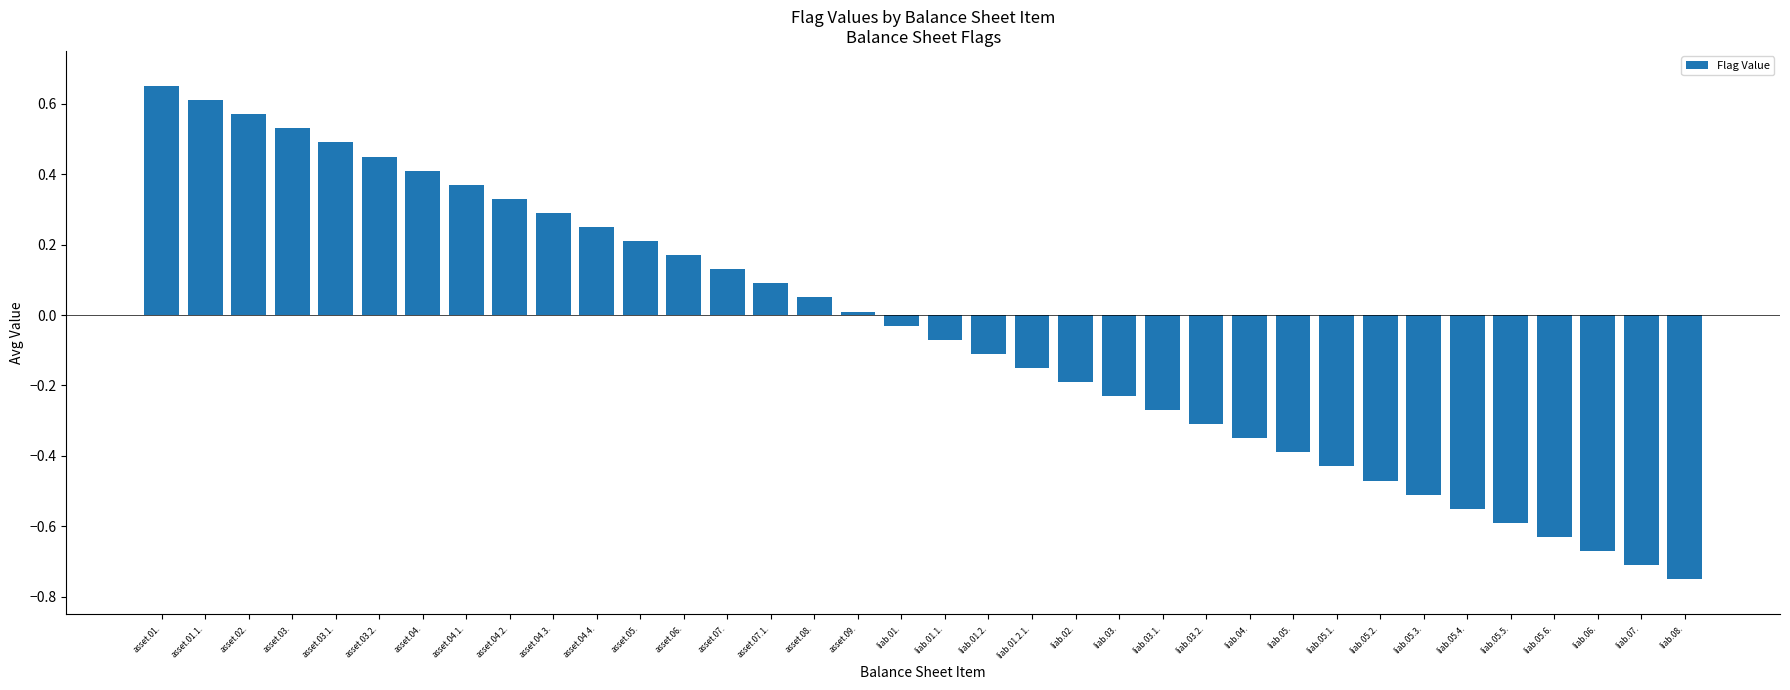

What position from the right is asset.05.?

25